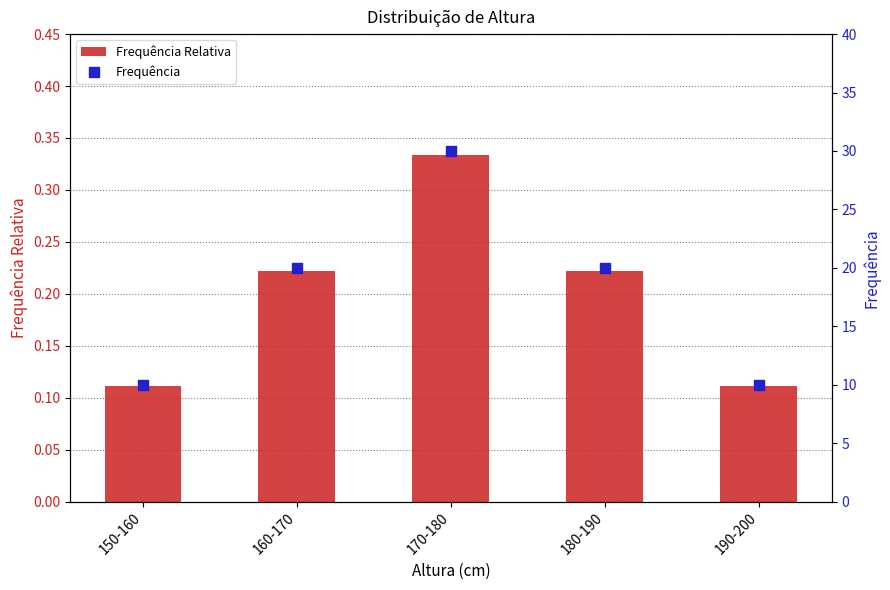

Is the value of Frequência at 190-200 greater than the value of Frequência Relativa at 150-160?

Yes